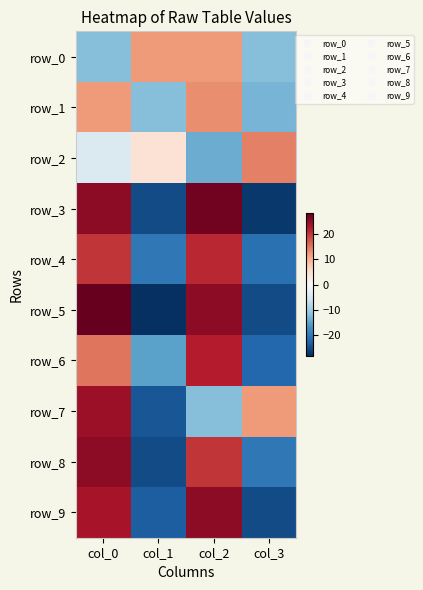

Which has a higher value, col_2 or col_0?

col_2